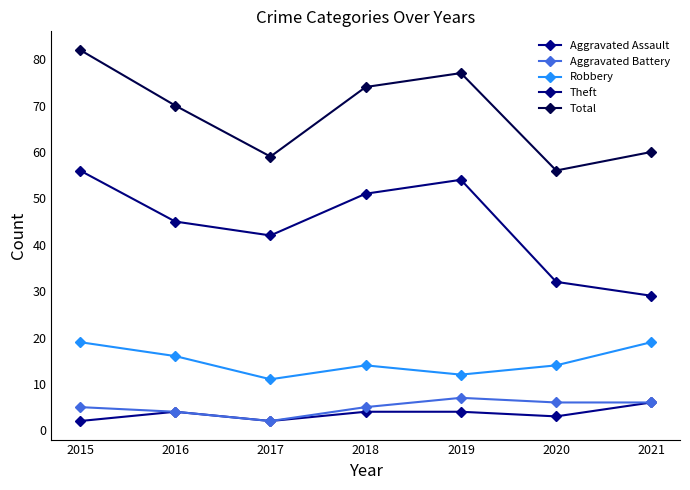

At 2017, list the series in order from smallest to largest.

Aggravated Assault, Aggravated Battery, Robbery, Theft, Total